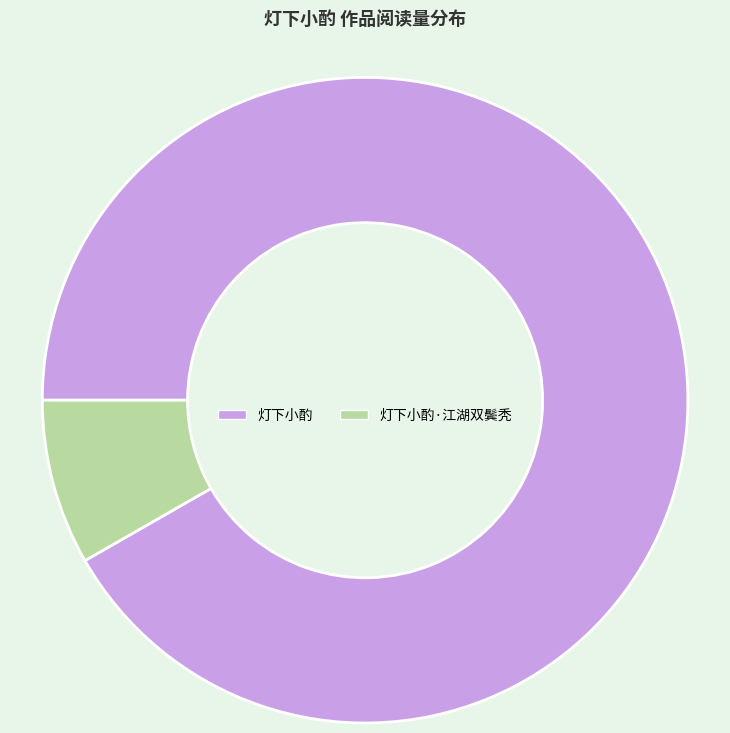

Which slice is the largest?

灯下小酌